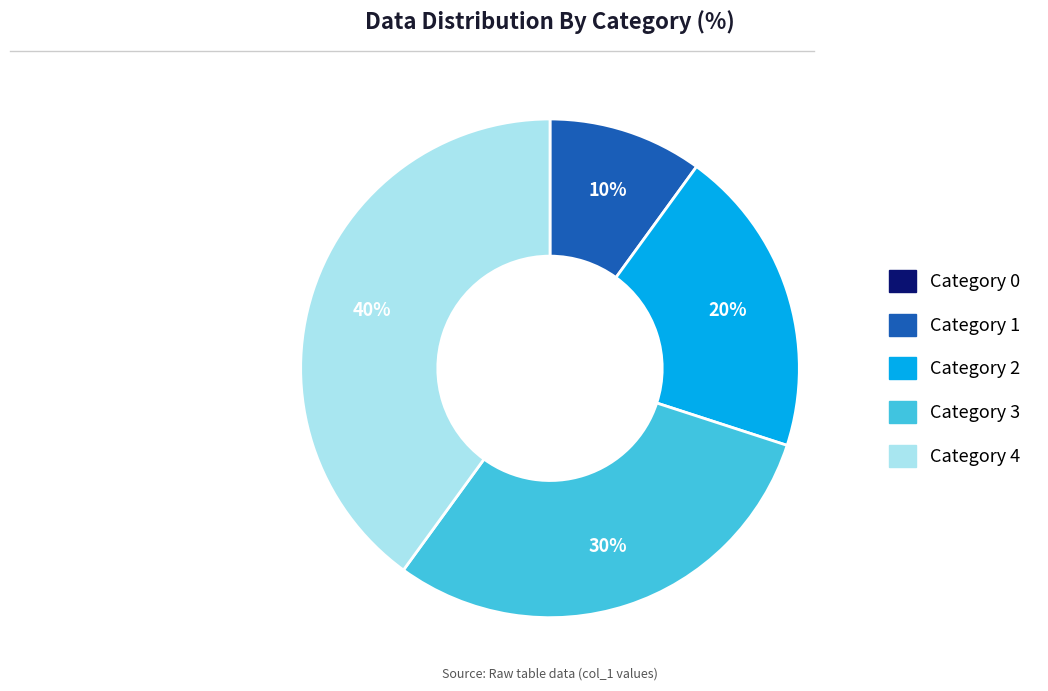

Is there a majority slice in this chart?

No